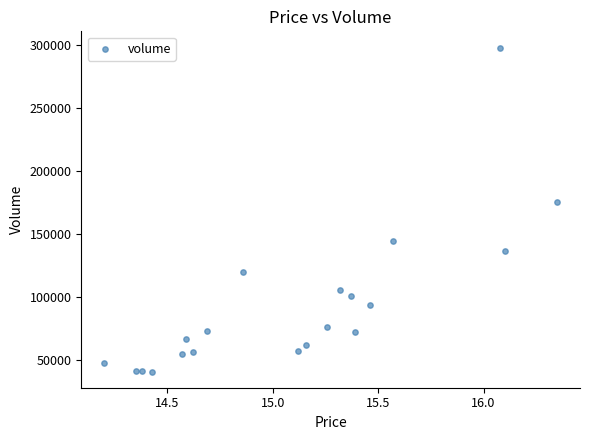

What Y value in the scatter plot is closest to 169208?

175292